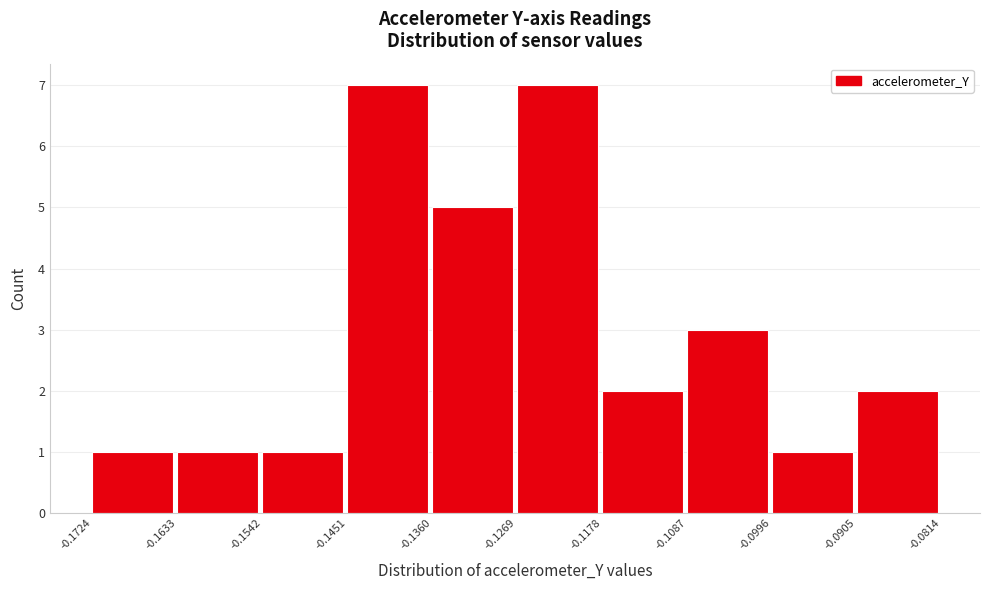

How tall is the bar that spans -0.1269 to -0.1178 on the x-axis? The values are not printed on the chart, so give them approximately, as read against the axis.

7